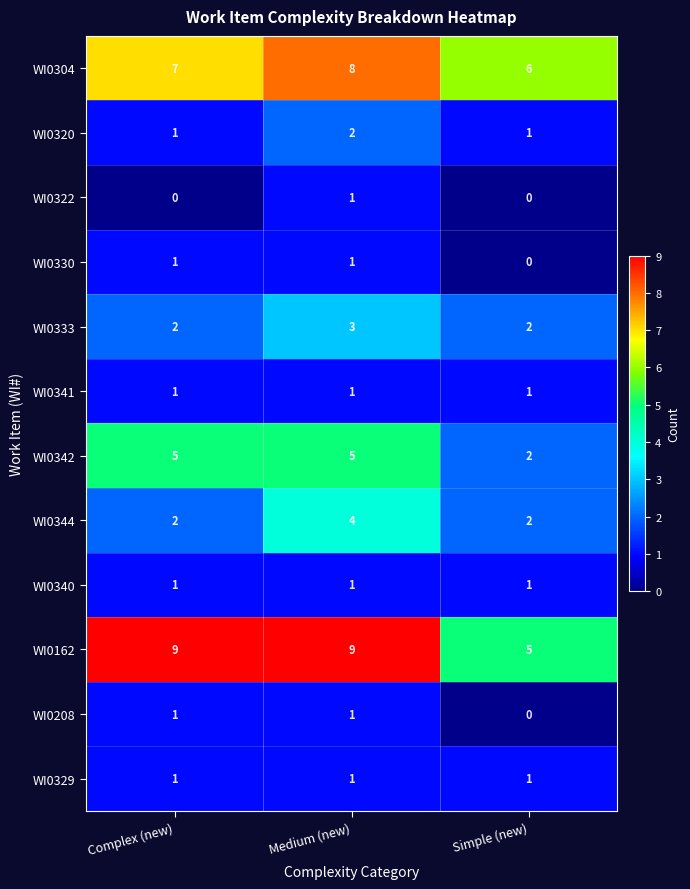

Which series has the largest total across all categories?

WI0162